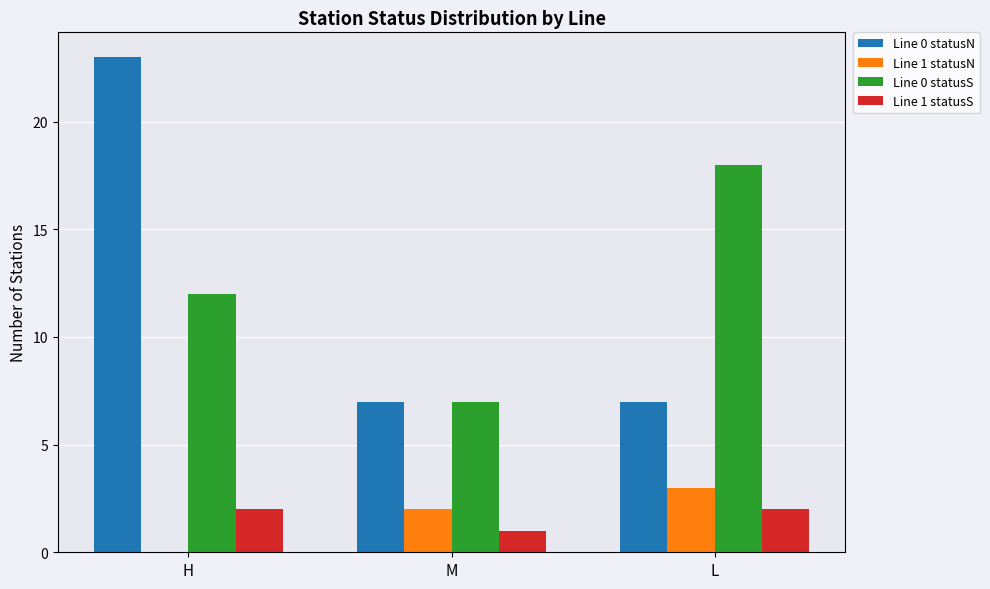

Reading left to right, what are all the values shown in this chart?

Line 0 statusN: H=23	M=7	L=7
Line 1 statusN: H=0	M=2	L=3
Line 0 statusS: H=12	M=7	L=18
Line 1 statusS: H=2	M=1	L=2